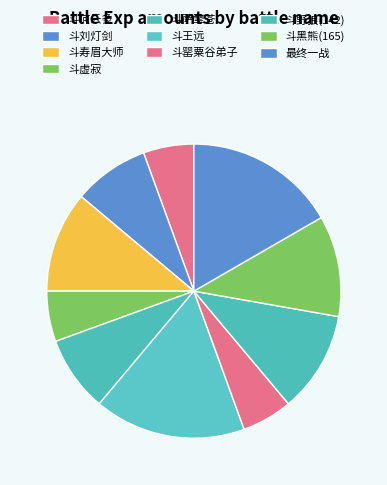

What is the smallest slice in the pie chart?

斗何云多